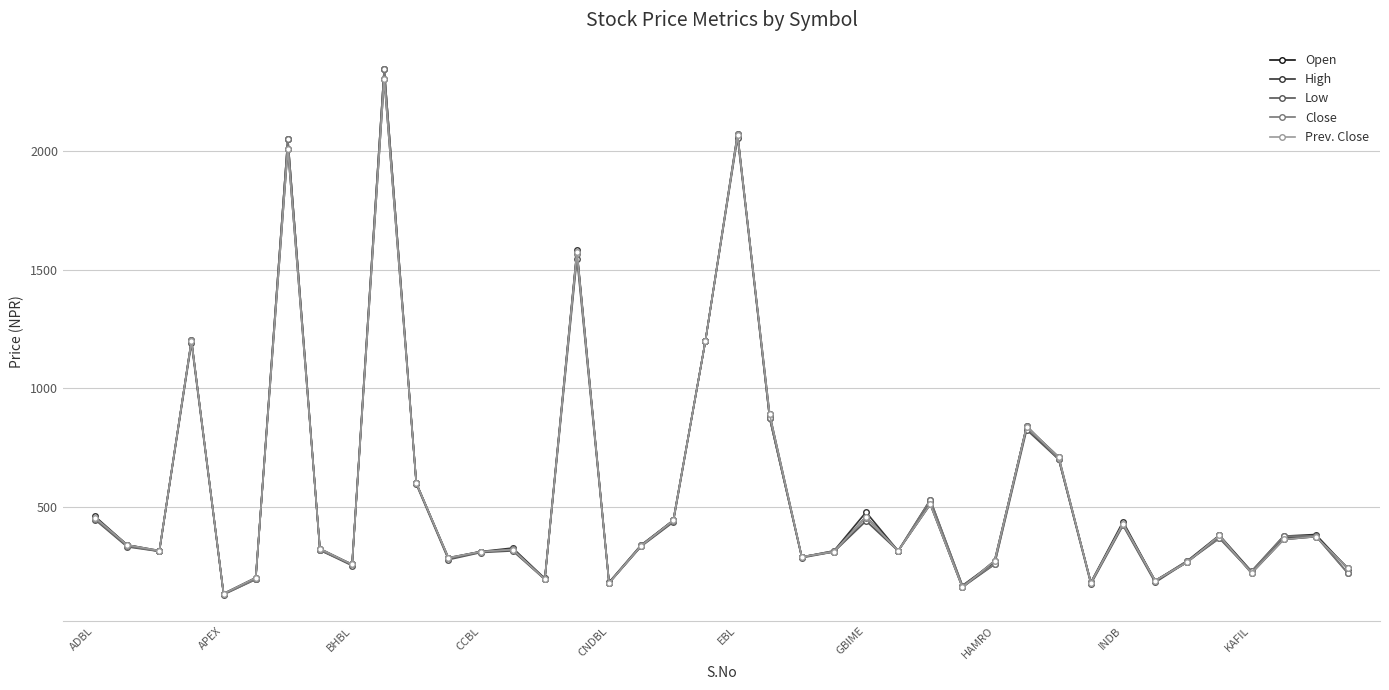

Is this an area chart (filled region under the line)?

No